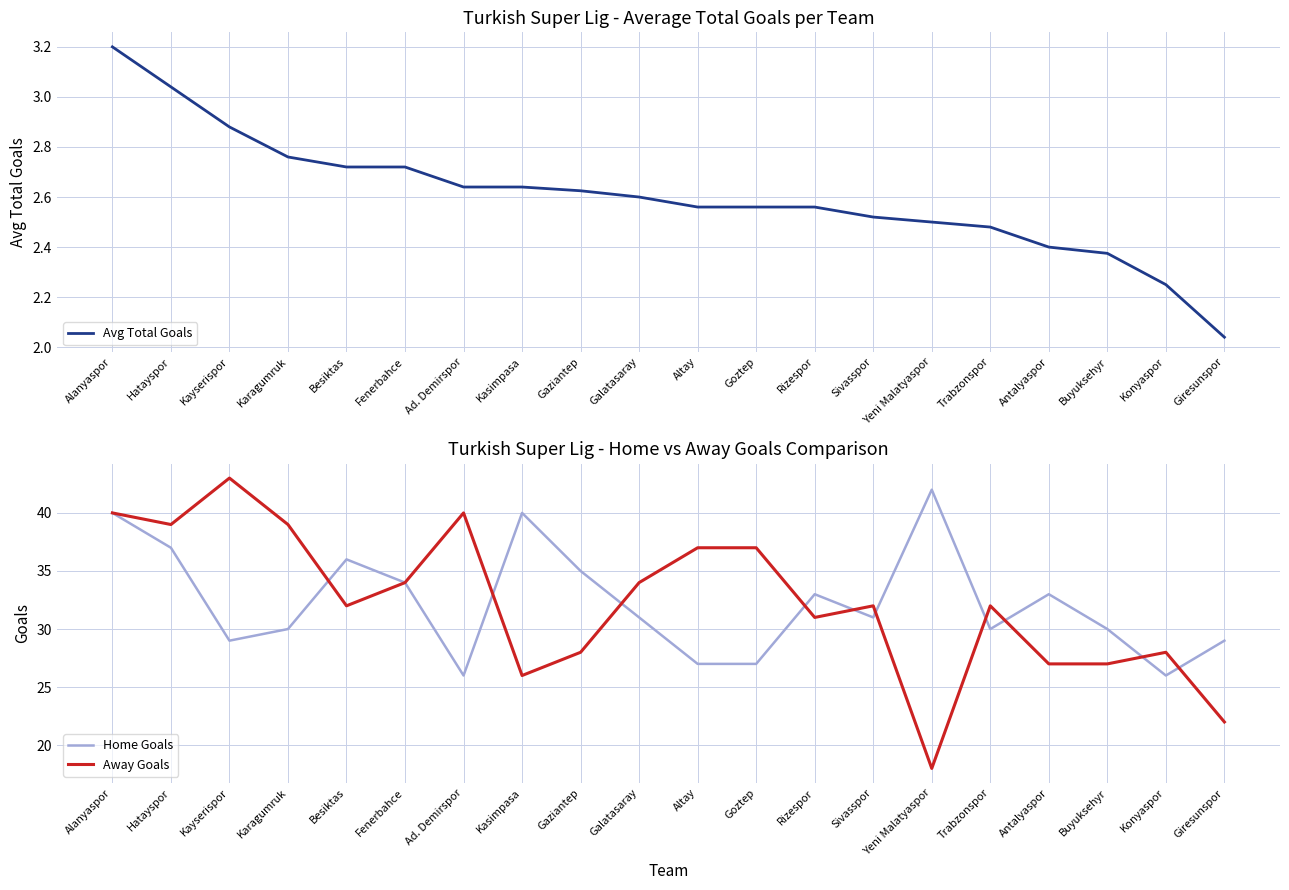

Where does the Away Goals series first go above 32?

Alanyaspor